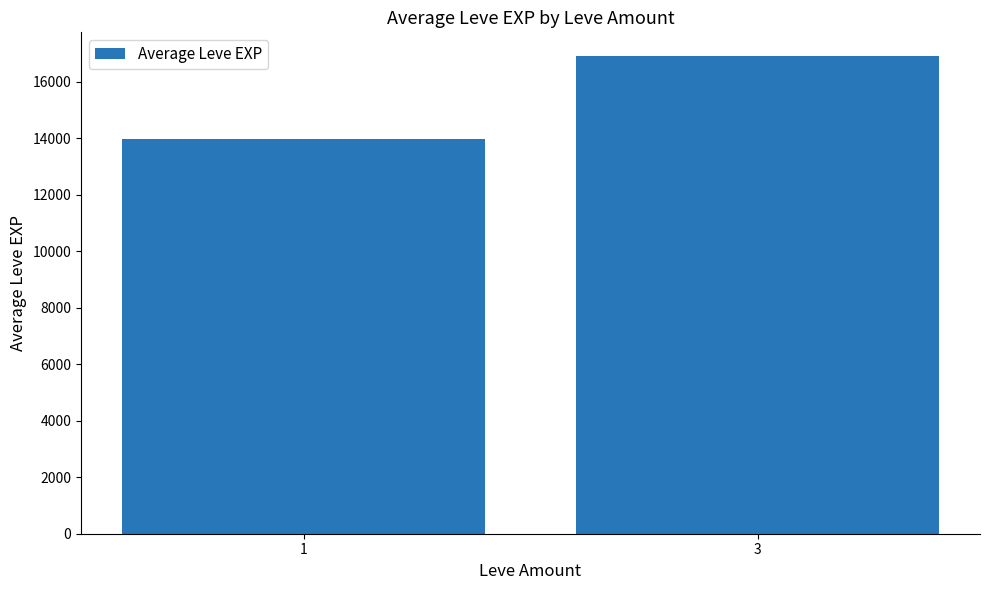

At which label is the value closest to 15425?

1